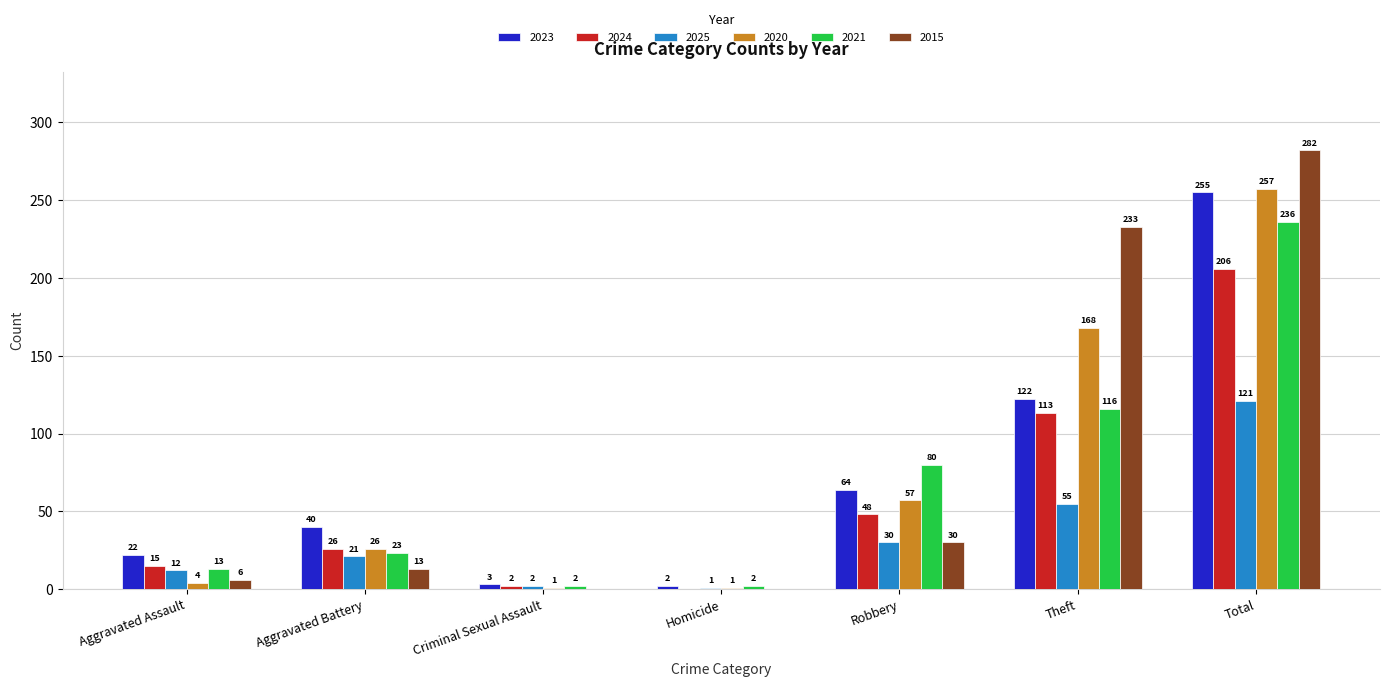

Which label corresponds to the largest value in the chart?

Total